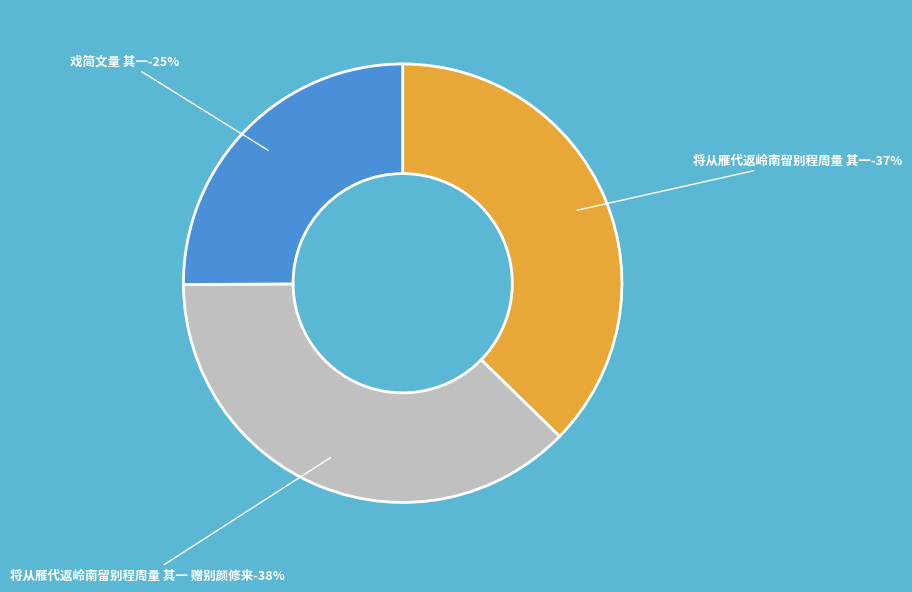

Which slice is the largest?

将从雁代返岭南留别程周量 其一 赠别颜修来